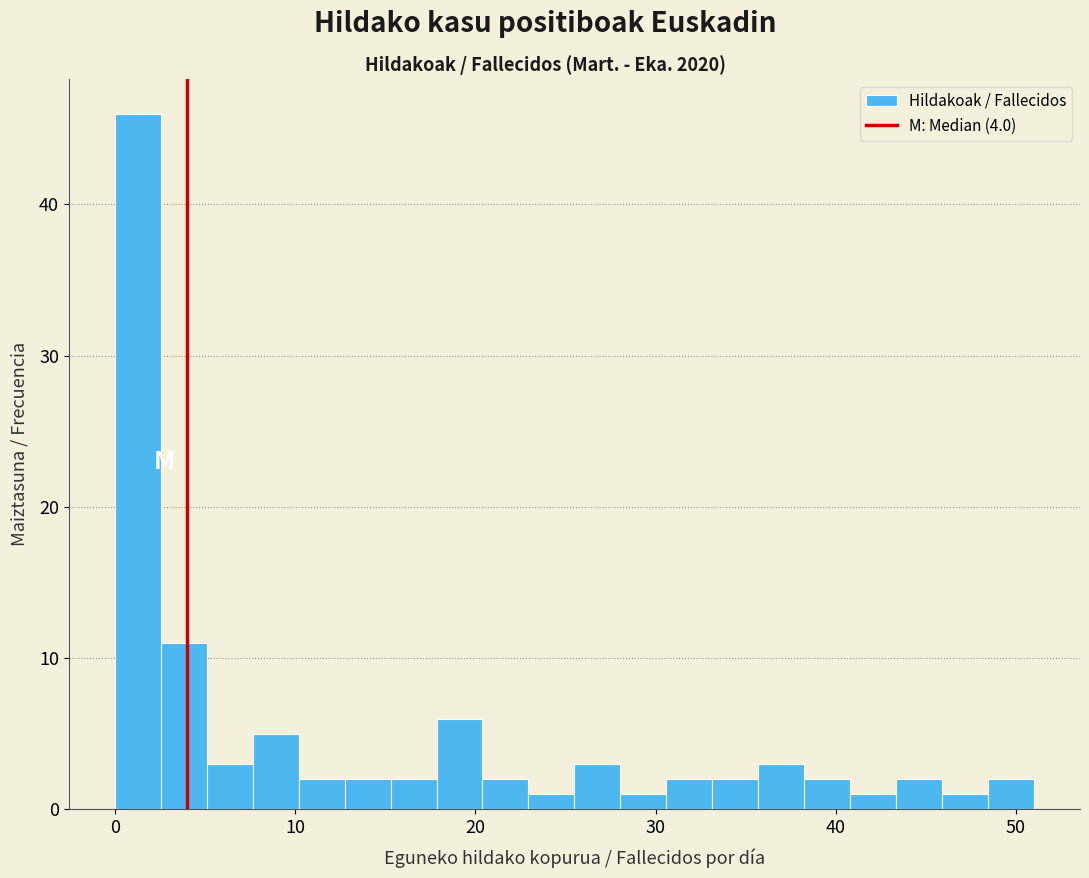

Read against the x-axis, roughly where is the centre of the tallest bar?

1